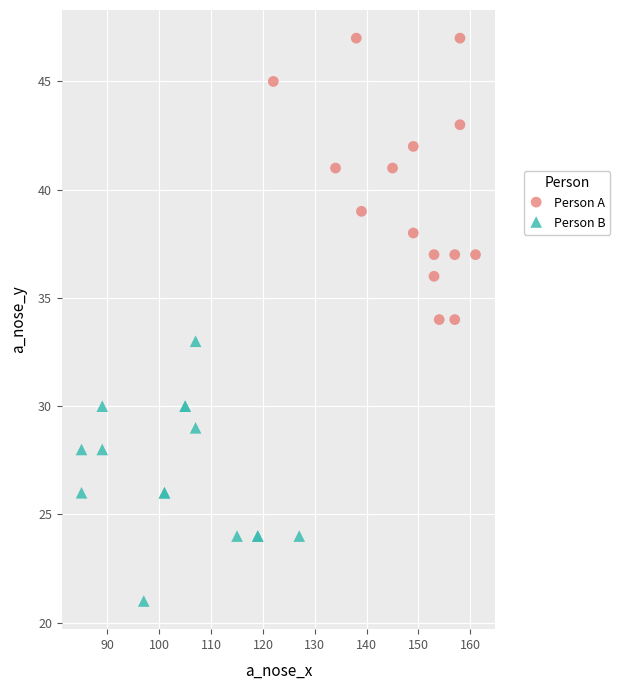

Which series contains the lowest Y value?

Person B